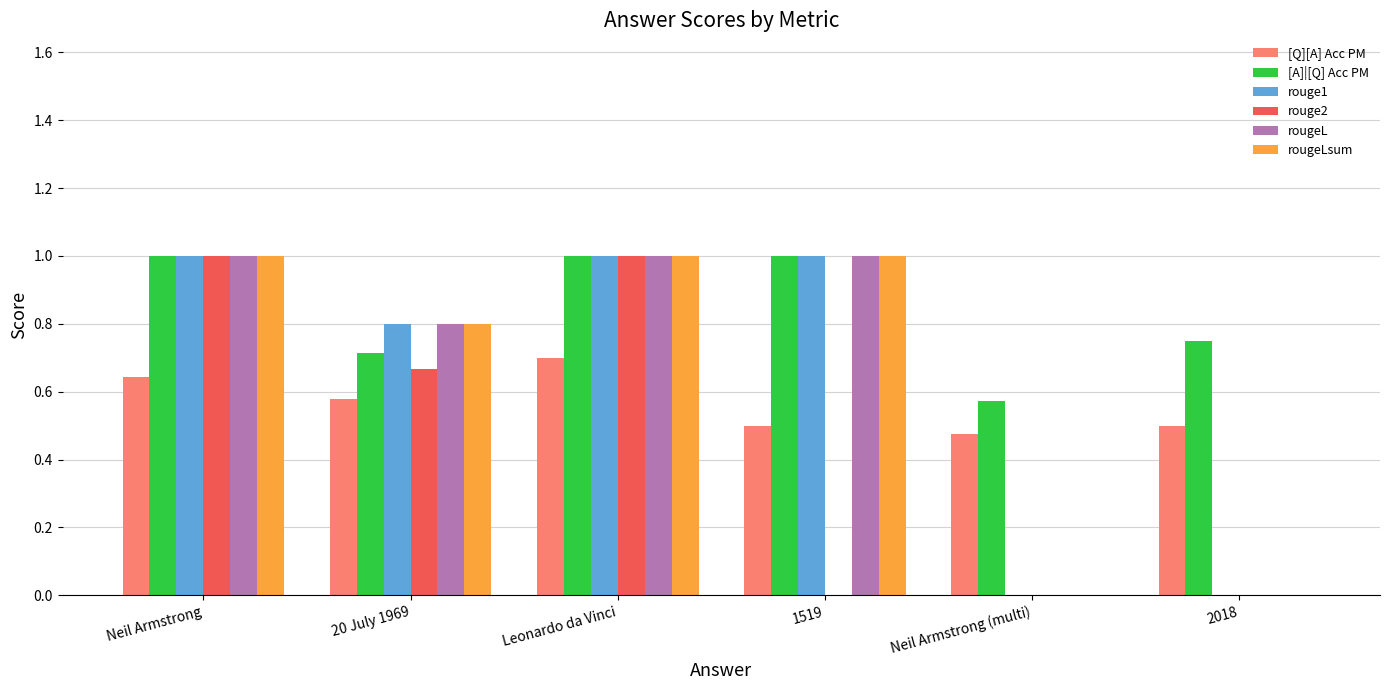

Count the rougeL values in the range 0 to 1.

6